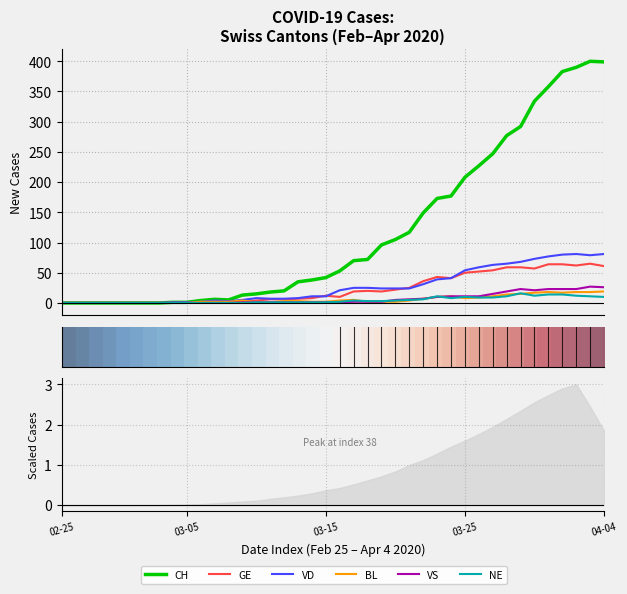

Does the chart display data point markers on the line(s)?

No